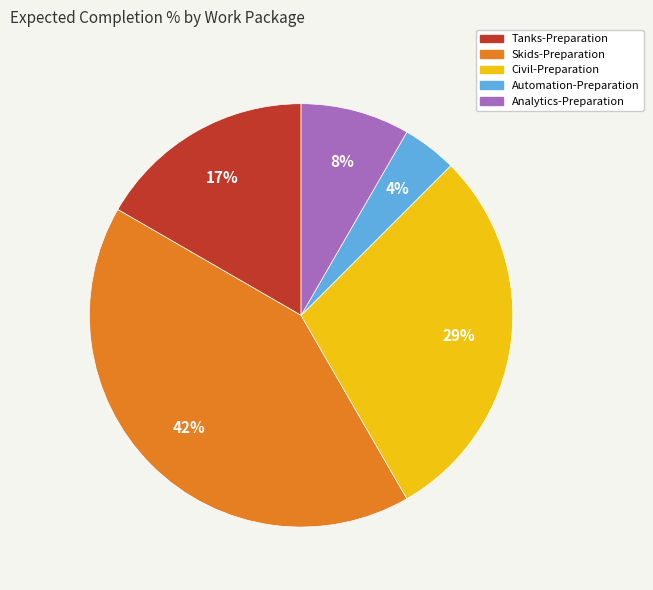

How many slices are in this pie chart?

5